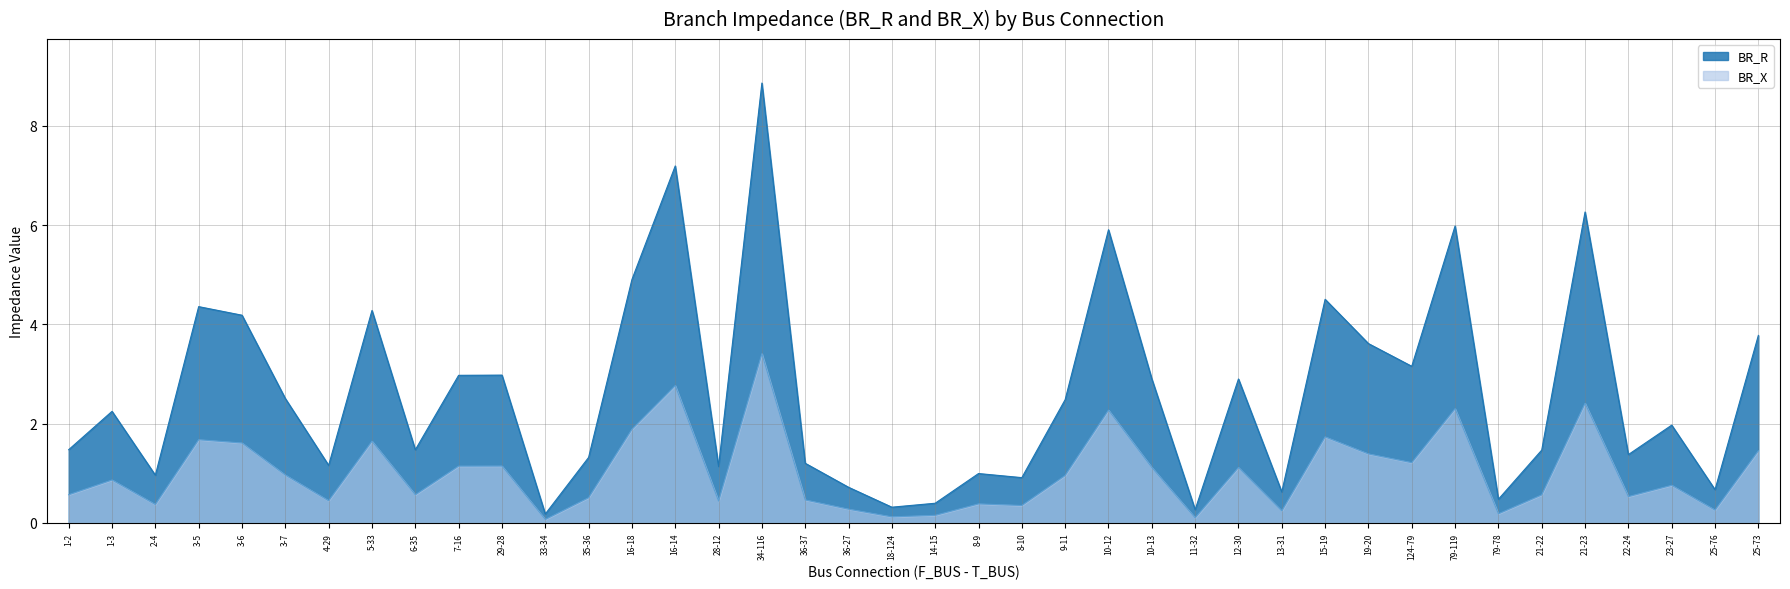

True or false: BR_R and BR_X cross at least once.

False